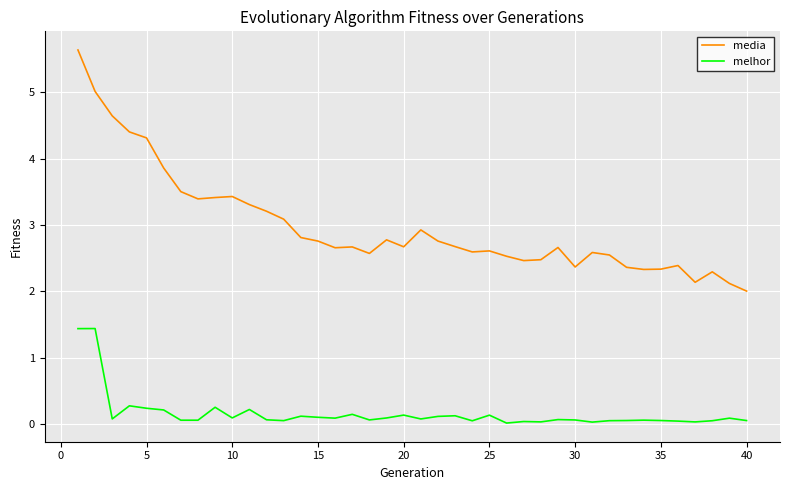

Which series has the widest spread of values?

media